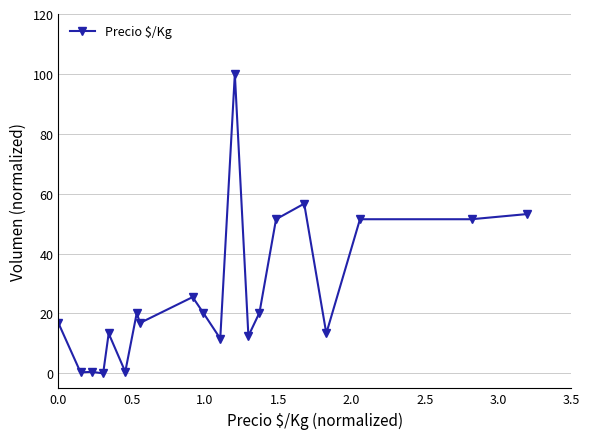

True or false: the data has more than 2 interior local peaks.

True